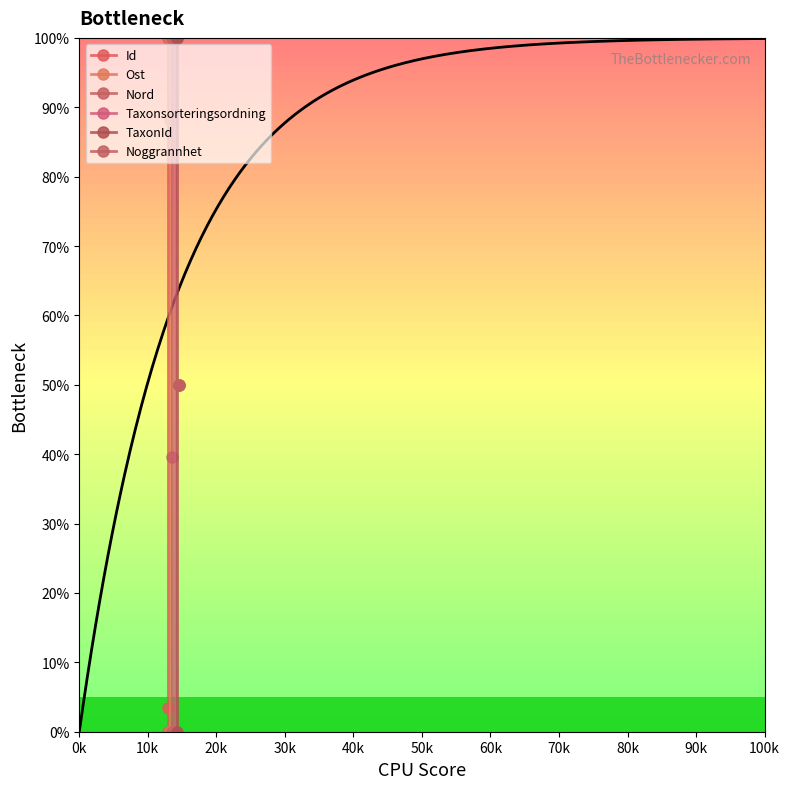

True or false: Noggrannhet has a value of 67.2 at 0k.

False